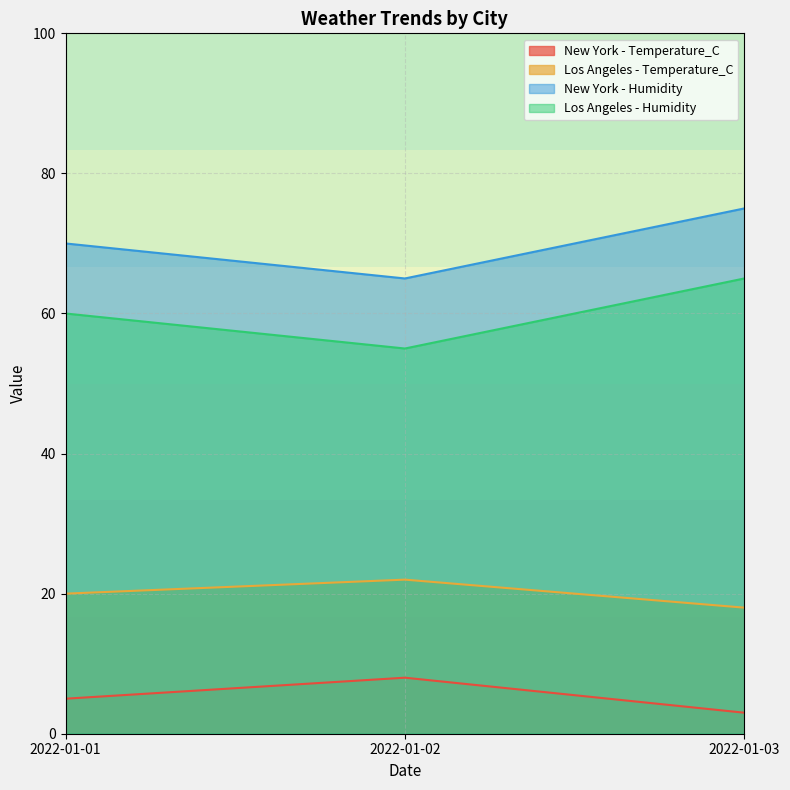

The value of Los Angeles - Humidity at 2022-01-03 is 103. True or false?

False